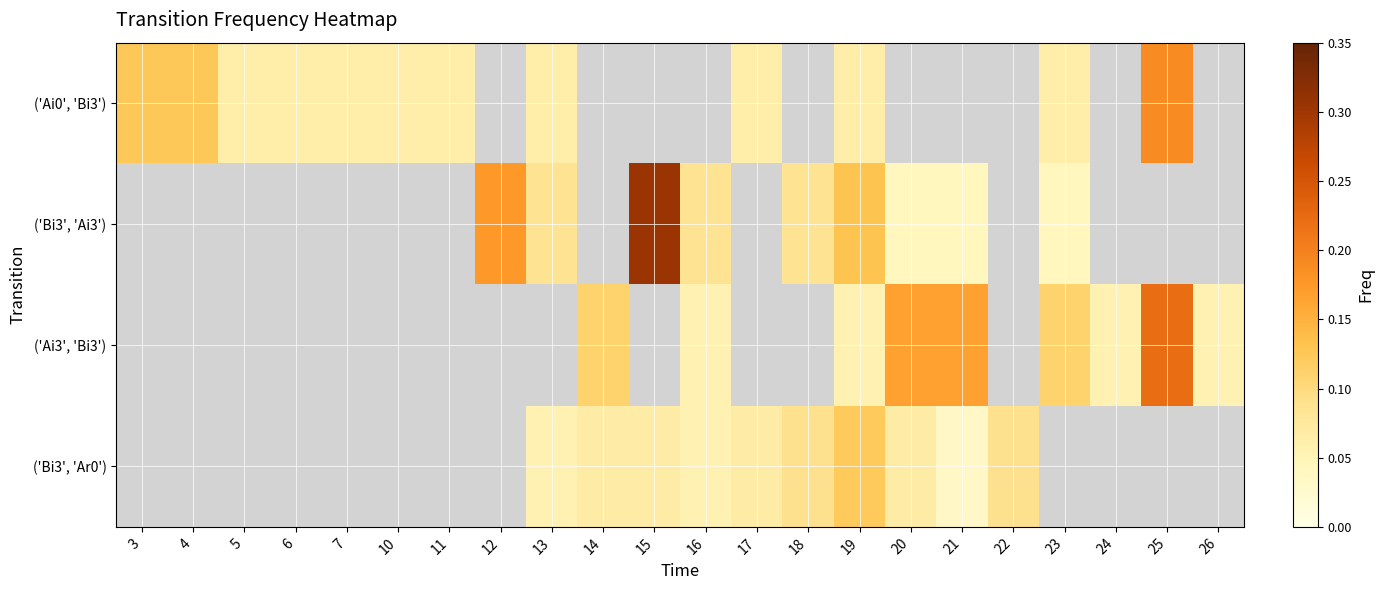

What is the greatest value displayed?

0.3